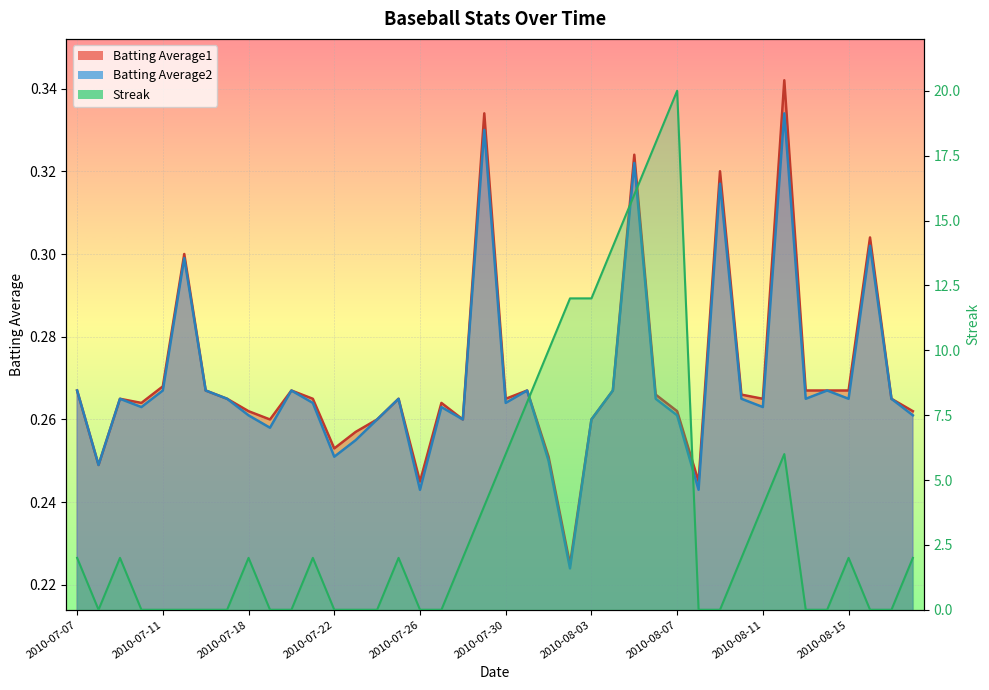

The Batting Average1 series shows 0.1 at 2010-07-28. True or false?

False